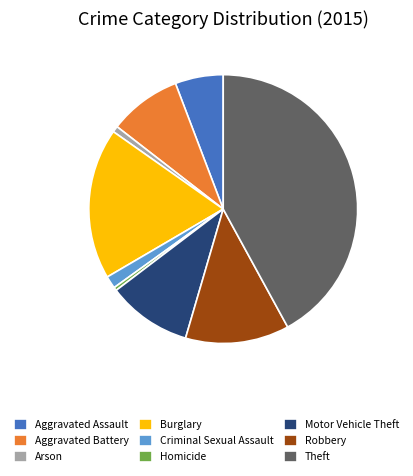

Combined, do Homicide and Theft account for over 50%?

No